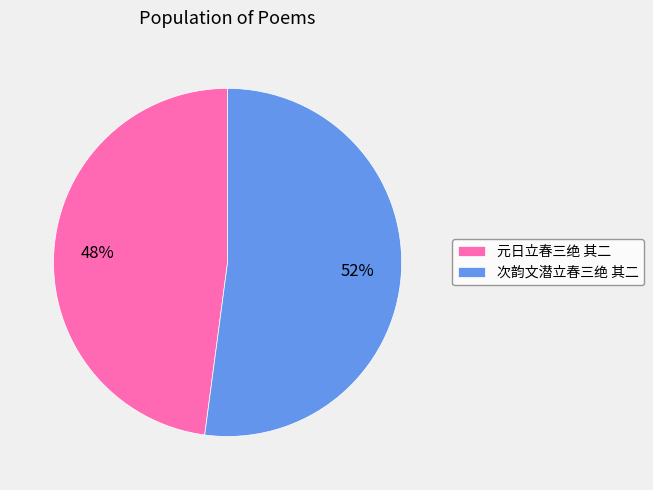

How many segments does this pie chart have?

2